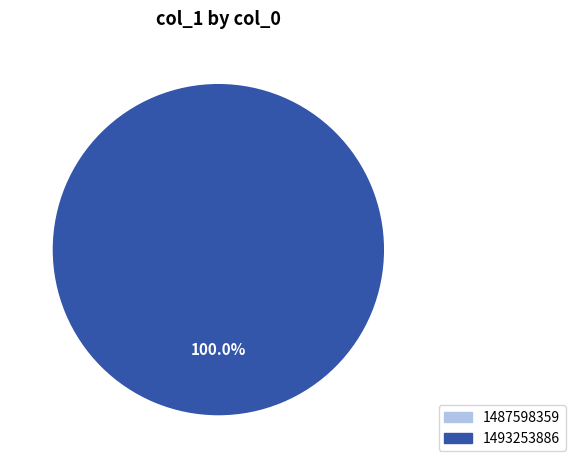

How many segments does this pie chart have?

2